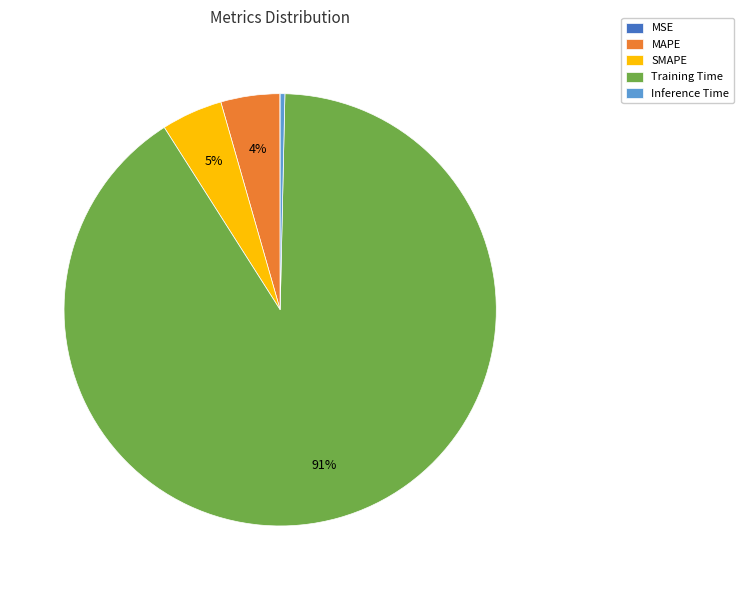

Is there a majority slice in this chart?

Yes